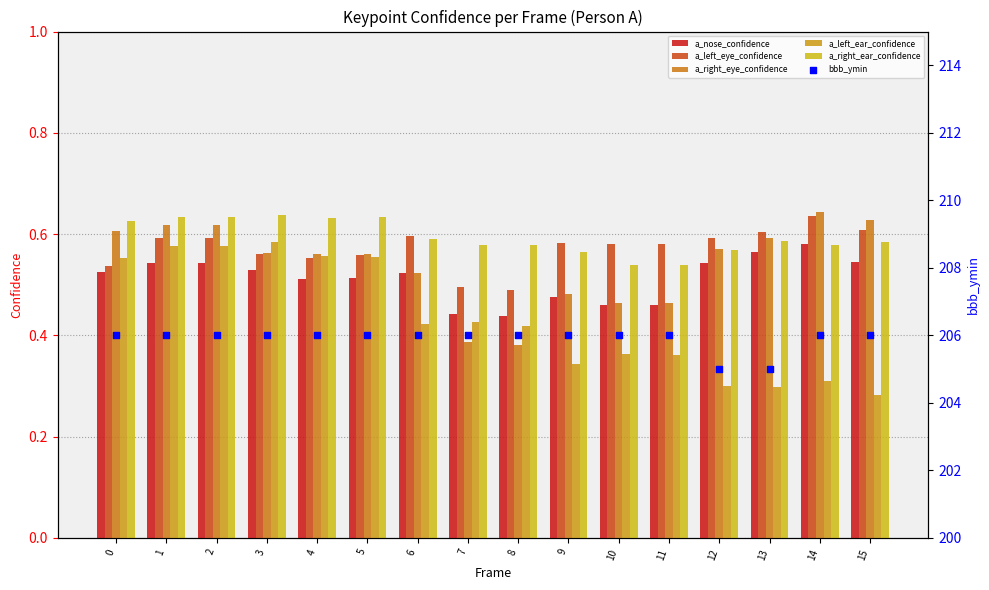

Which series has the largest Y range (max minus min)?

bbb_ymin